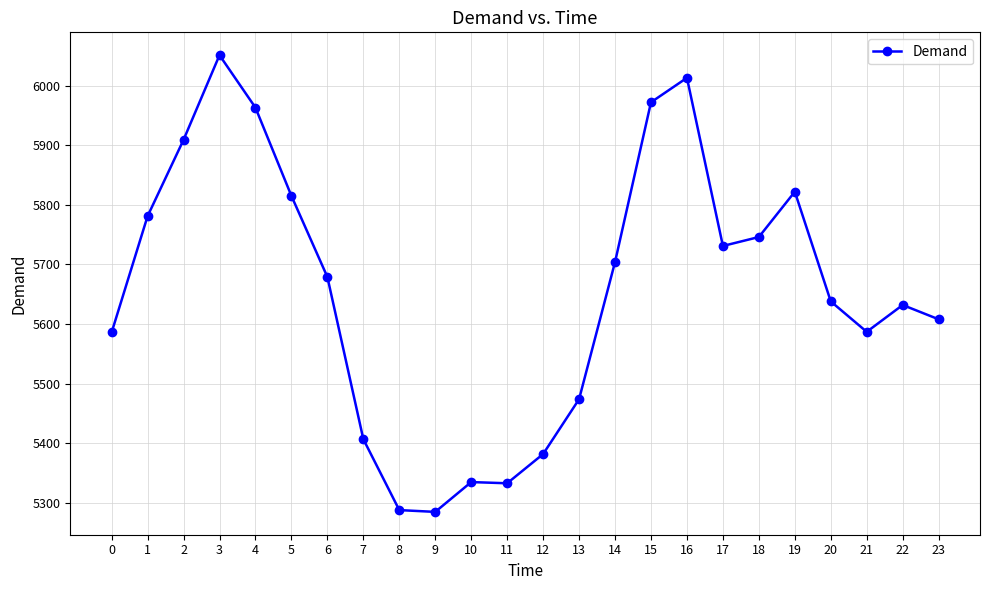

What is the sum of all values?

135741